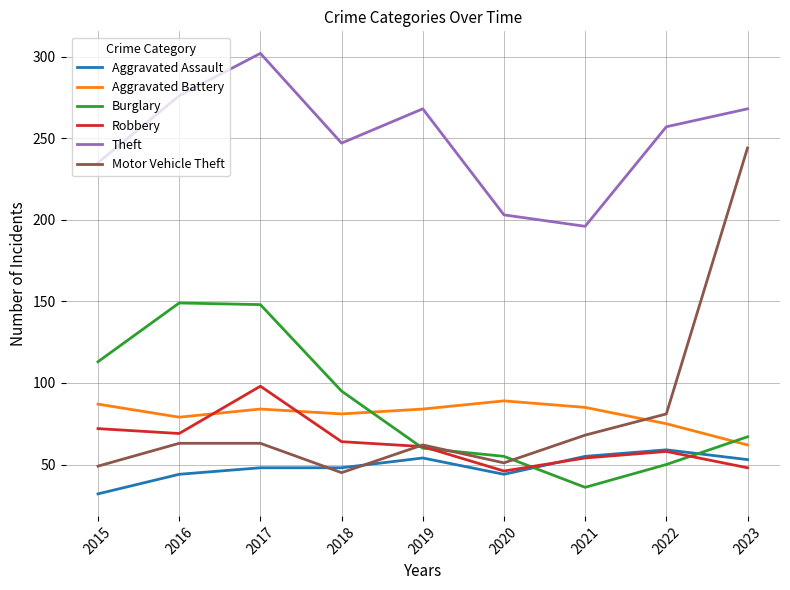

The Aggravated Assault series shows 71 at 2017. True or false?

False